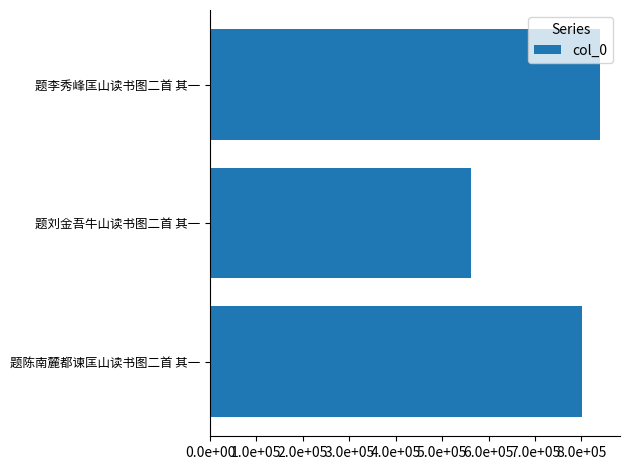

Does the chart contain any negative values?

No